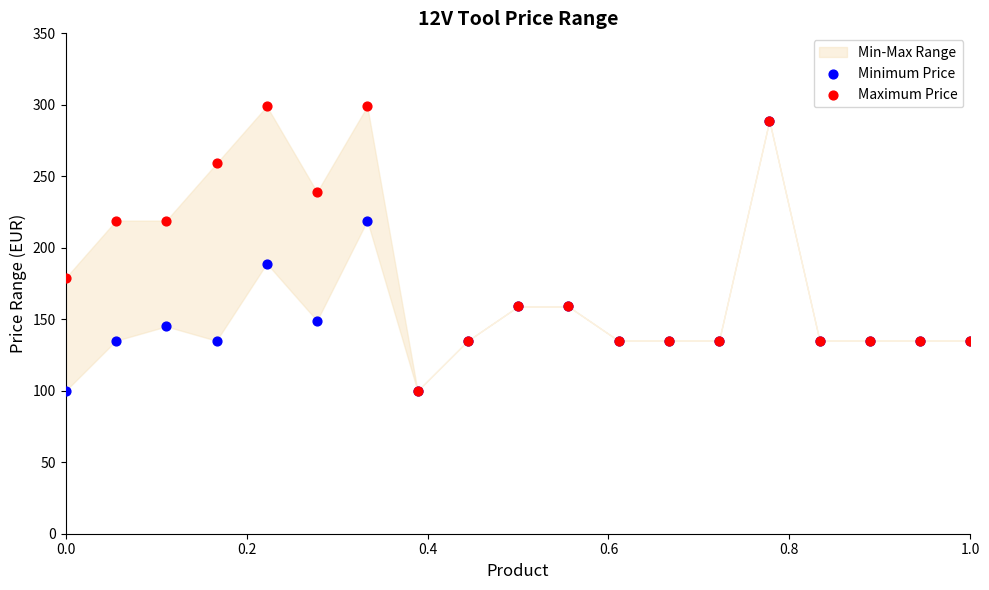

Across all series, what Y value is closest to 199?

189